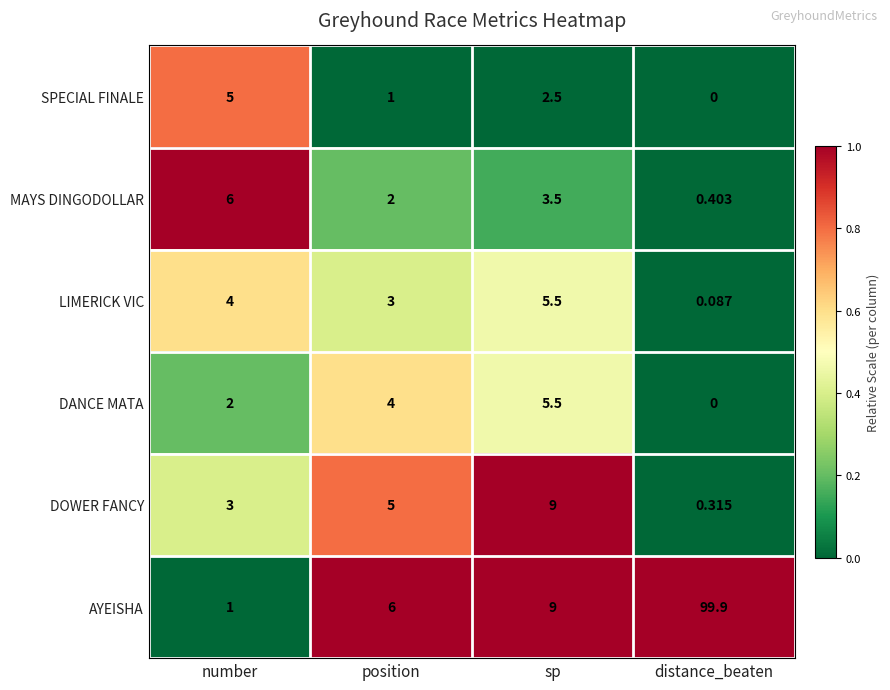

Which label corresponds to the largest value in the chart?

distance_beaten